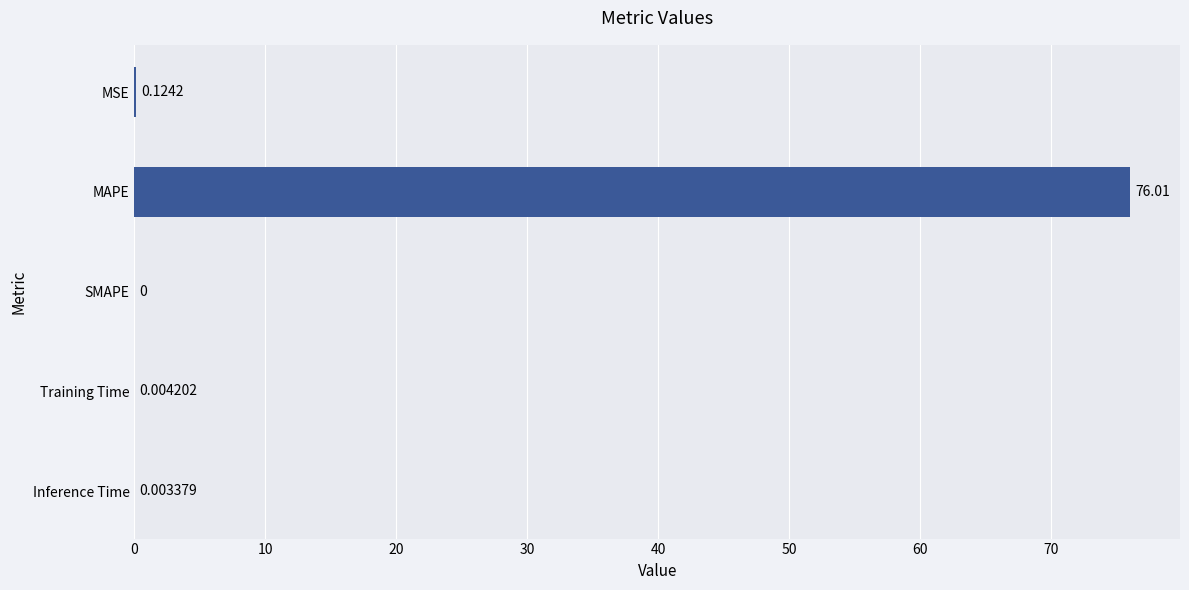

What is the sum of all values?

76.1